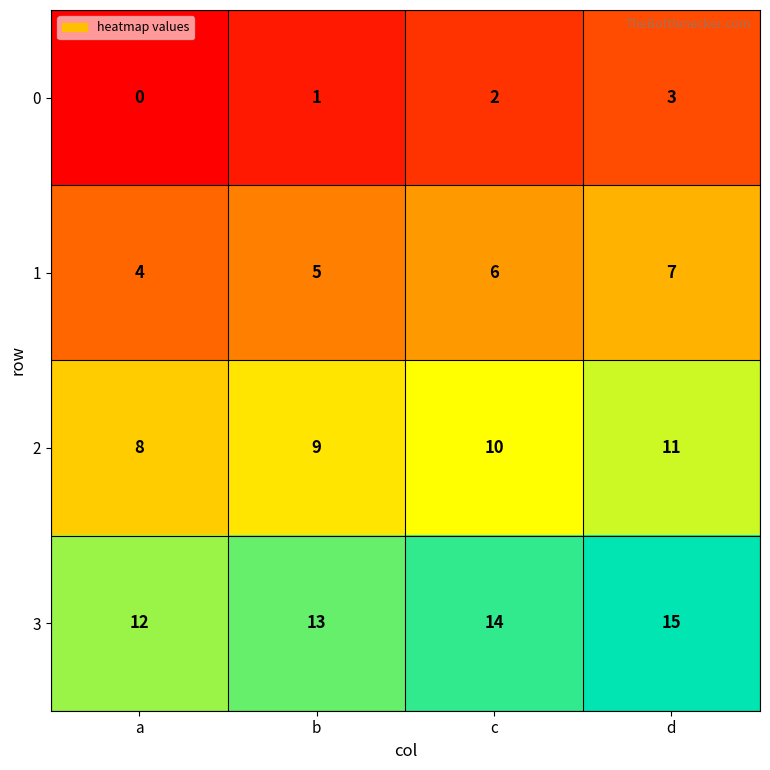

What is the difference between the maximum and minimum values in the 1 series?

3